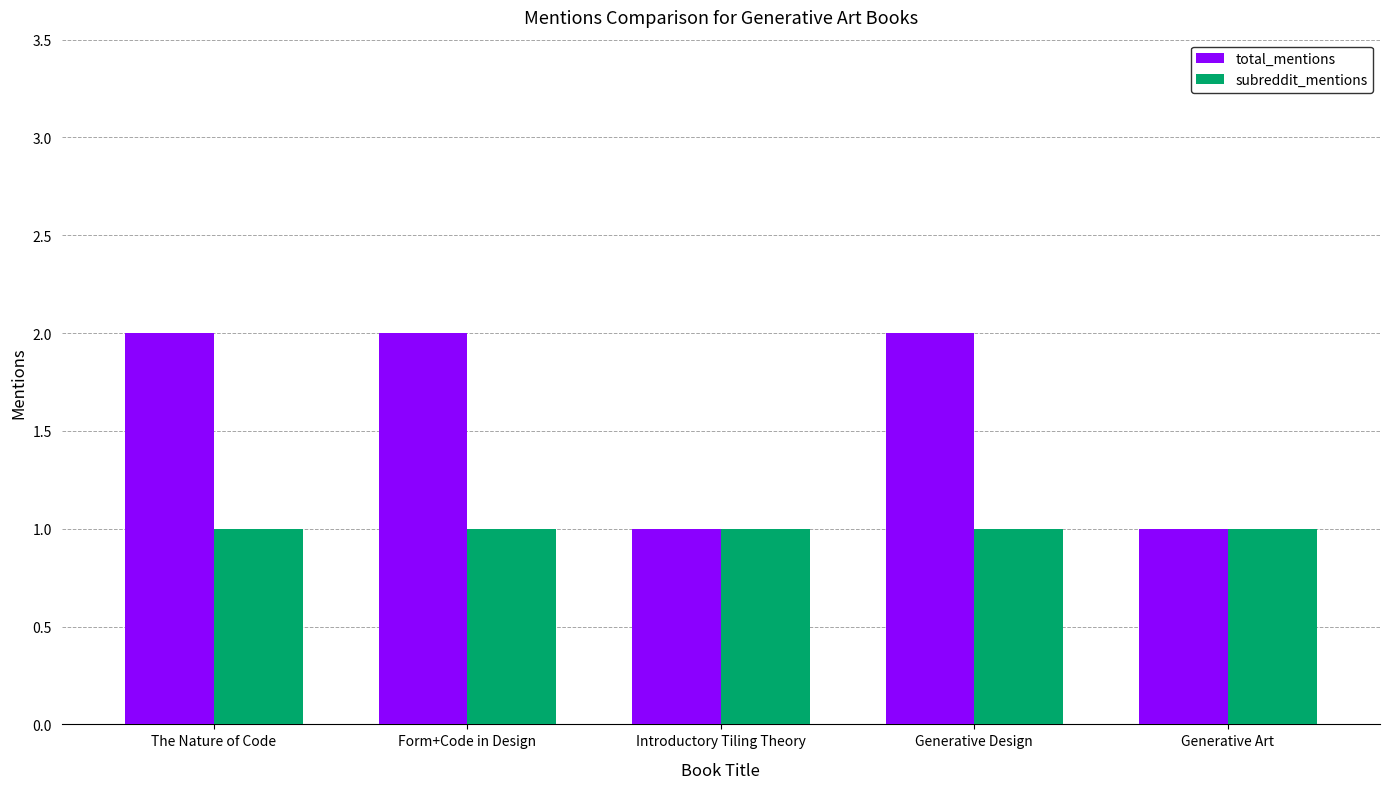

The value of total_mentions at The Nature of Code is 2. True or false?

True